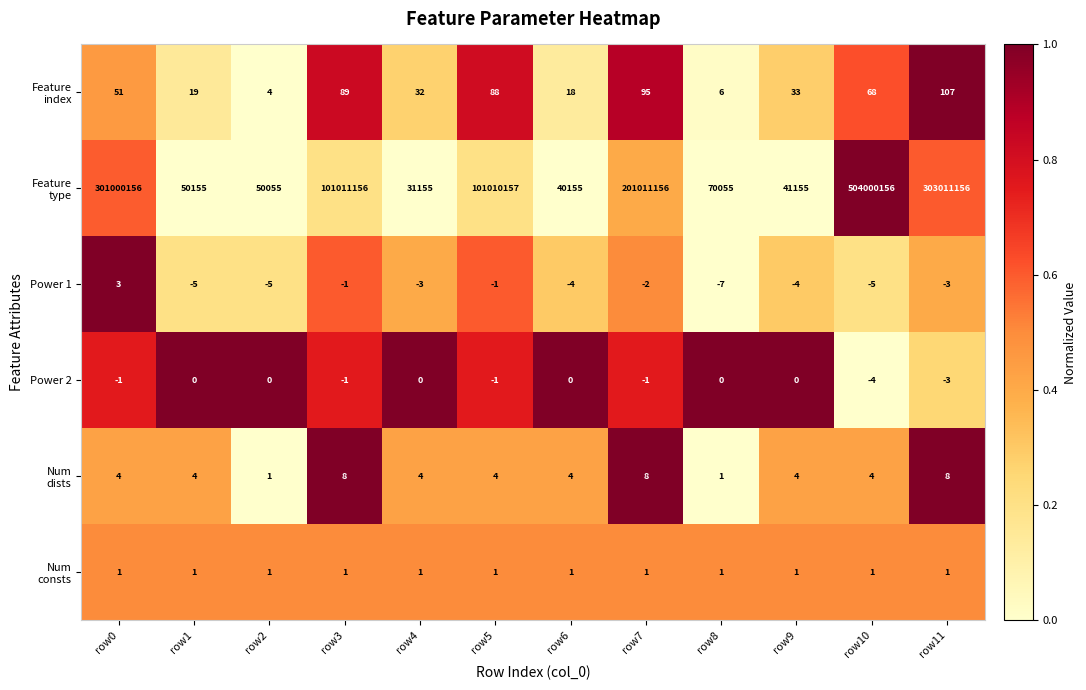

What is the difference between the highest and lowest values at row9?

41159